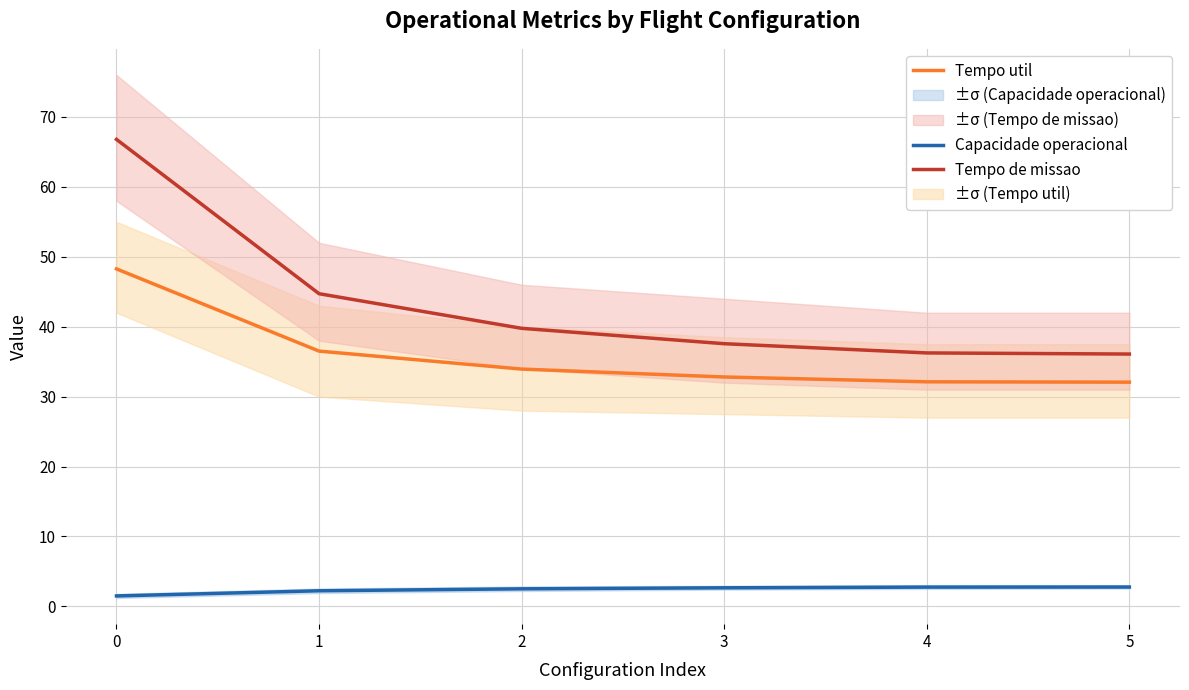

Which series has the widest spread of values?

Tempo de missao